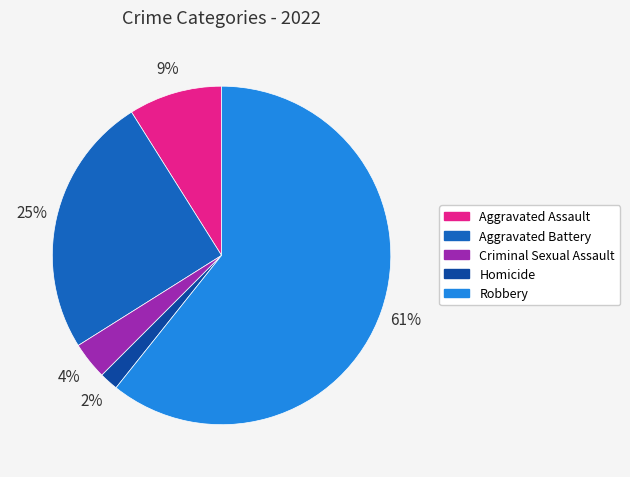

Between Criminal Sexual Assault and Homicide, which is larger?

Criminal Sexual Assault